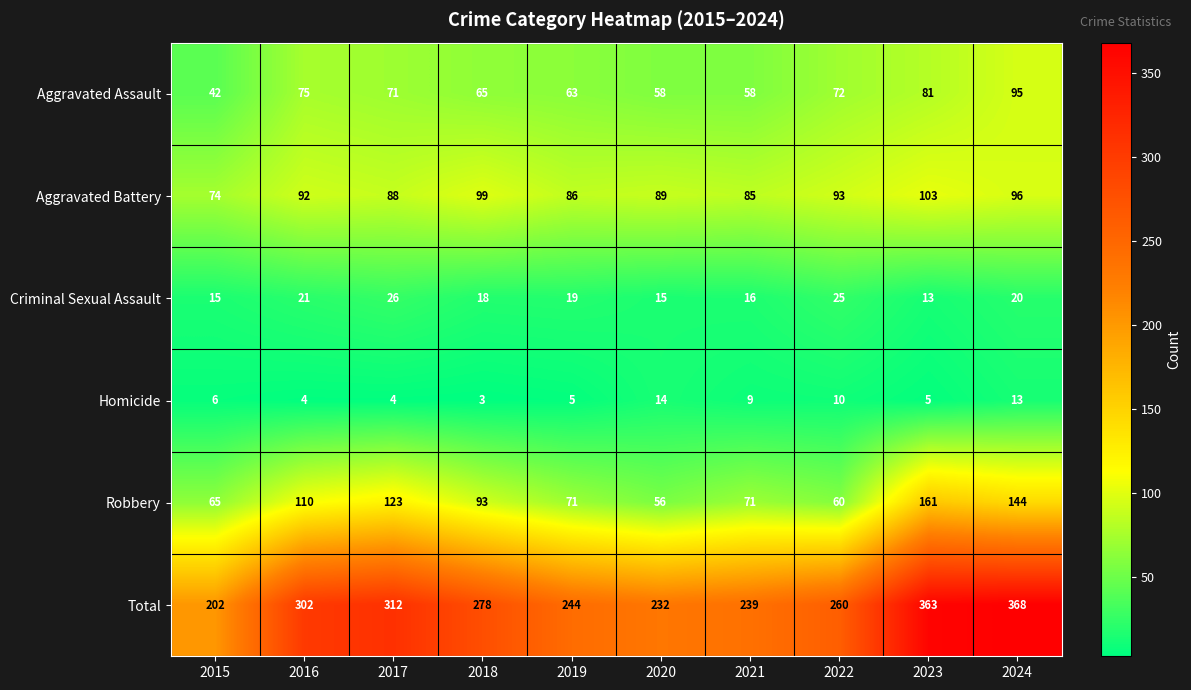

Which label corresponds to the largest value in the chart?

2024